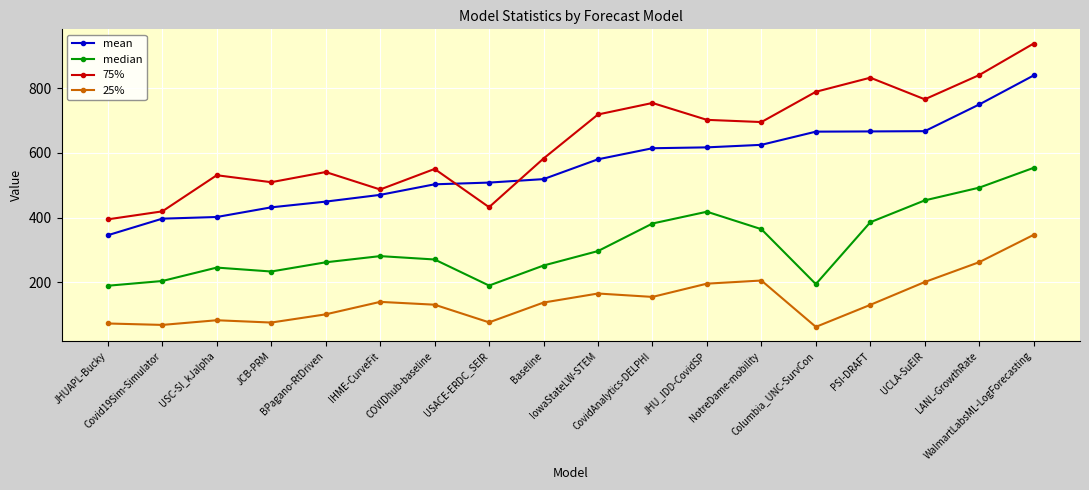

True or false: 25% has more than 2 interior local peaks.

True